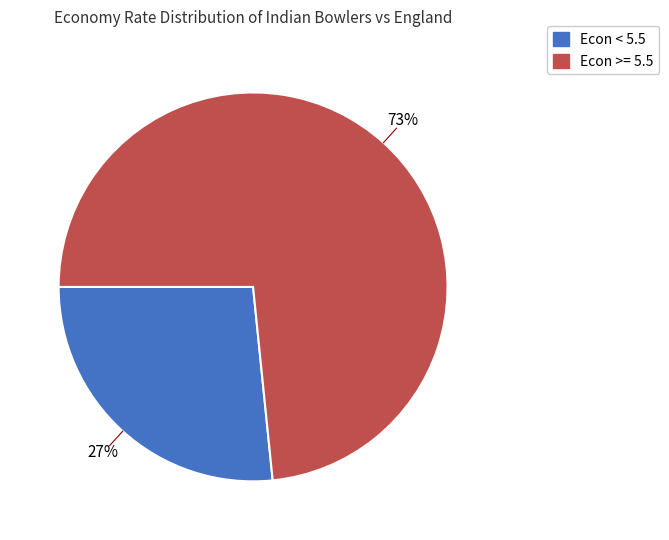

To the nearest percent, what is the average slice percentage?

50%